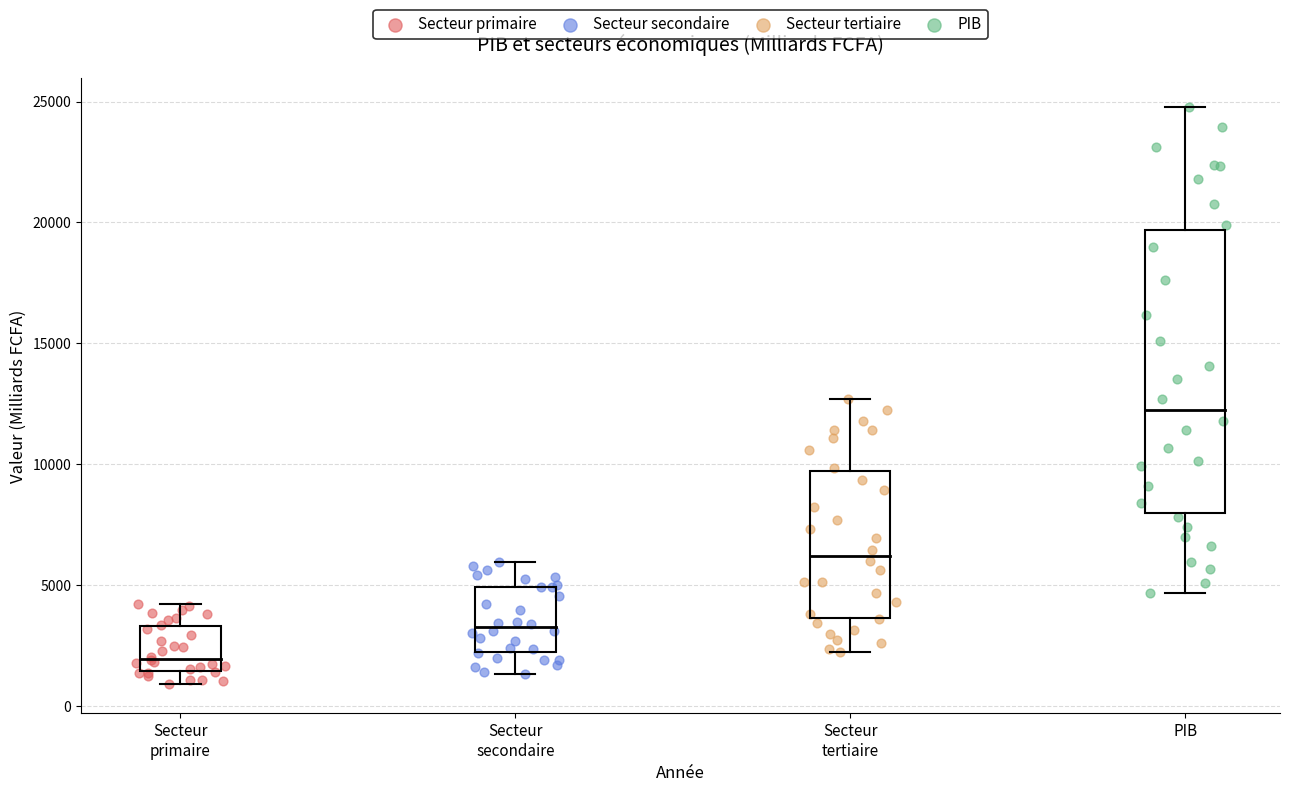

Which series contains the highest Y value?

PIB